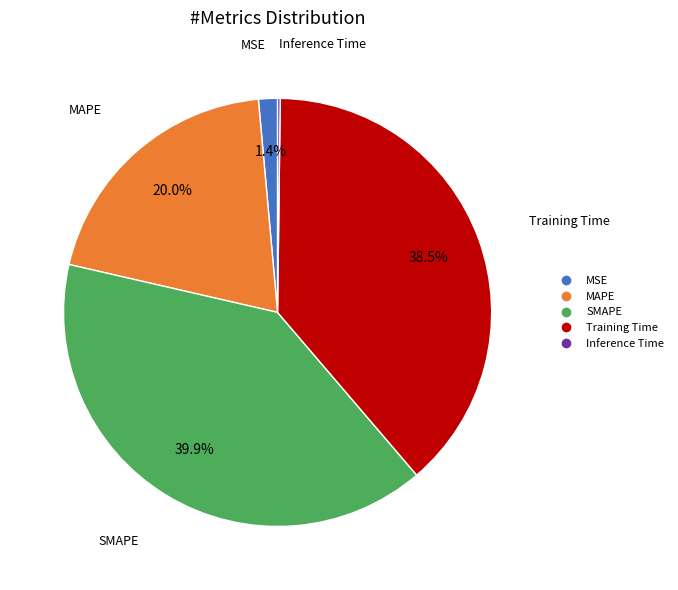

Do Training Time and MAPE together represent more than half of the pie?

Yes